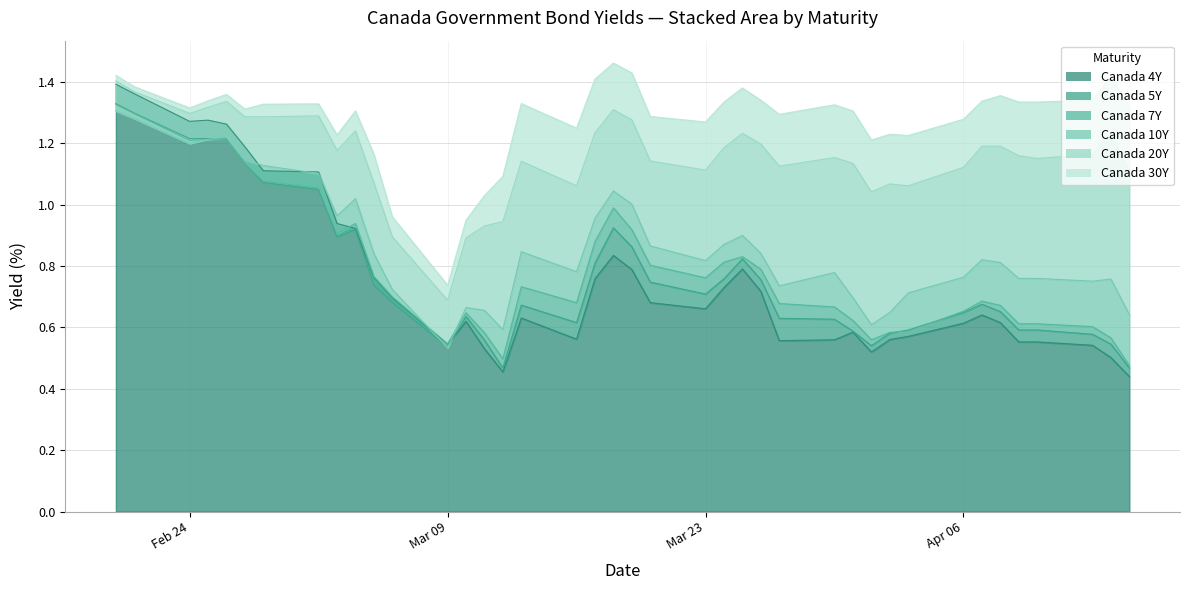

The Canada 10Y series shows 1.3 at 2020-04-14. True or false?

False